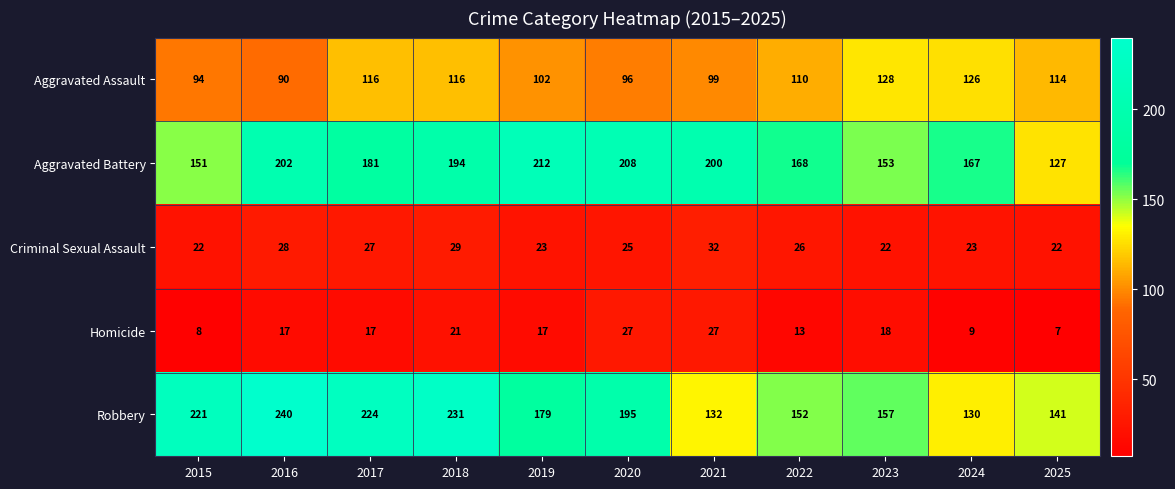

Rank the series by their maximum value, from lowest to highest.

Homicide, Criminal Sexual Assault, Aggravated Assault, Aggravated Battery, Robbery